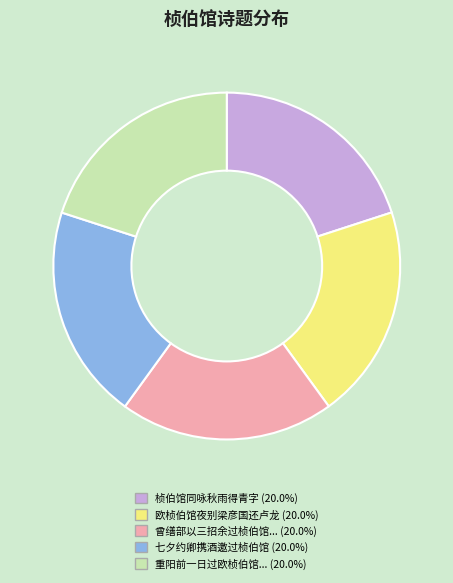

How many slices are in this pie chart?

5